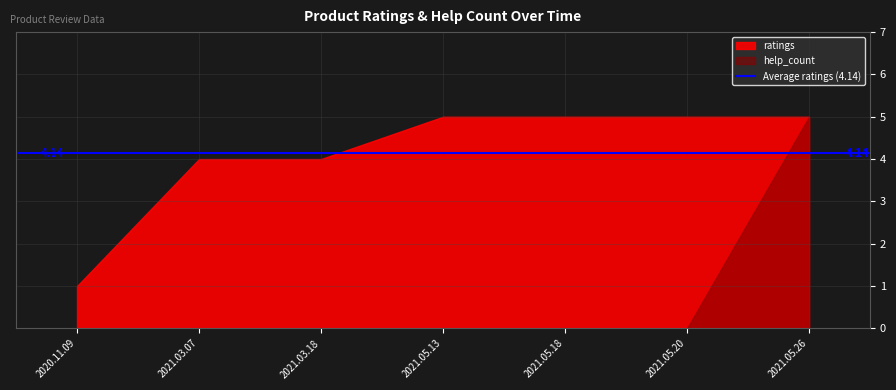

Reading left to right, extract all data points from this chart.

ratings: 1	4	4	5	5	5	5
help_count: 0	0	0	0	0	0	5